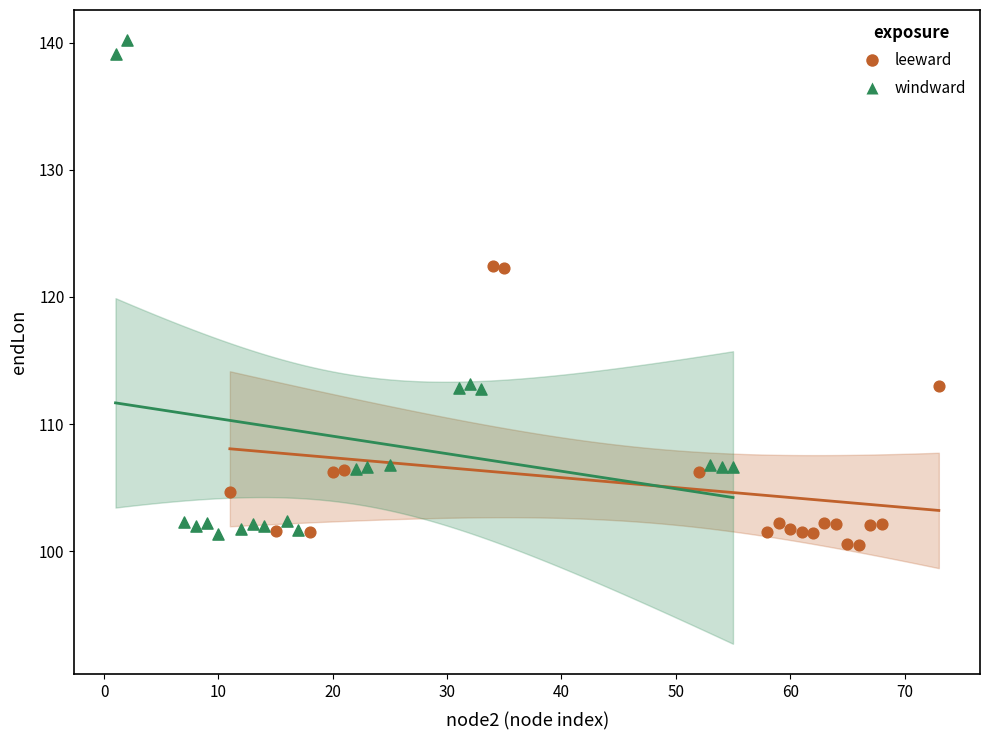

Which series has the largest Y range (max minus min)?

windward